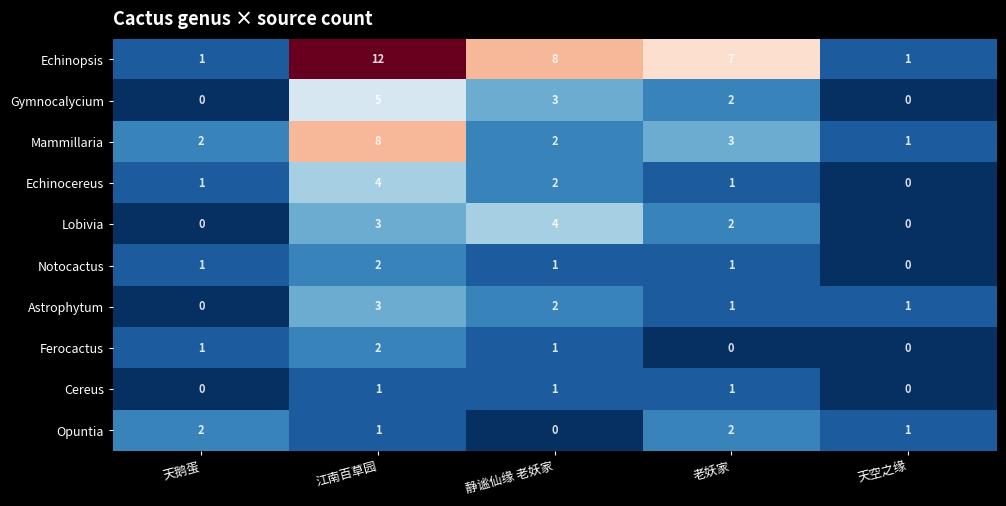

What is the sum of the Opuntia values at 天鹅蛋 and 江南百草园?

3